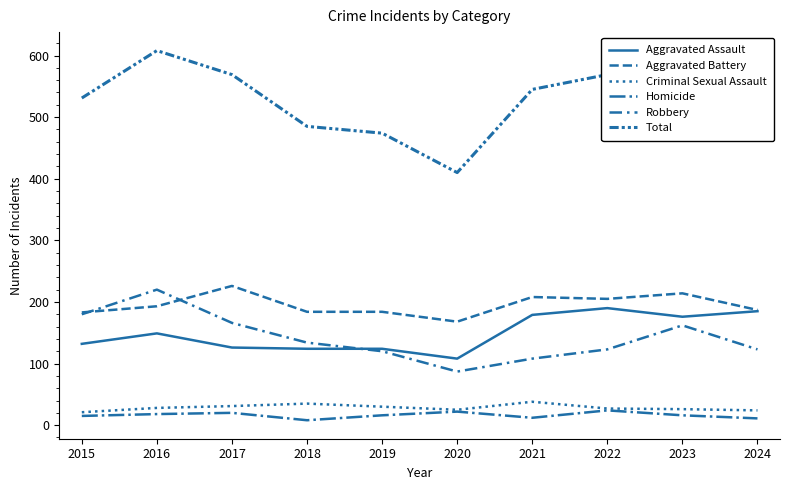

At how many categories does at least one series exceed 154?

10